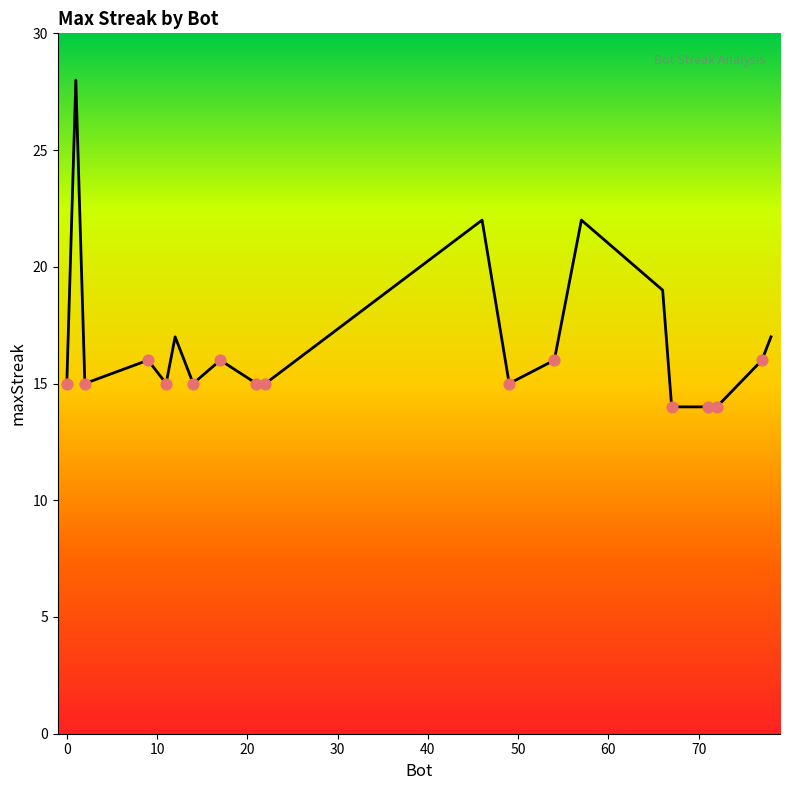

What is the maximum value shown in the chart?

28